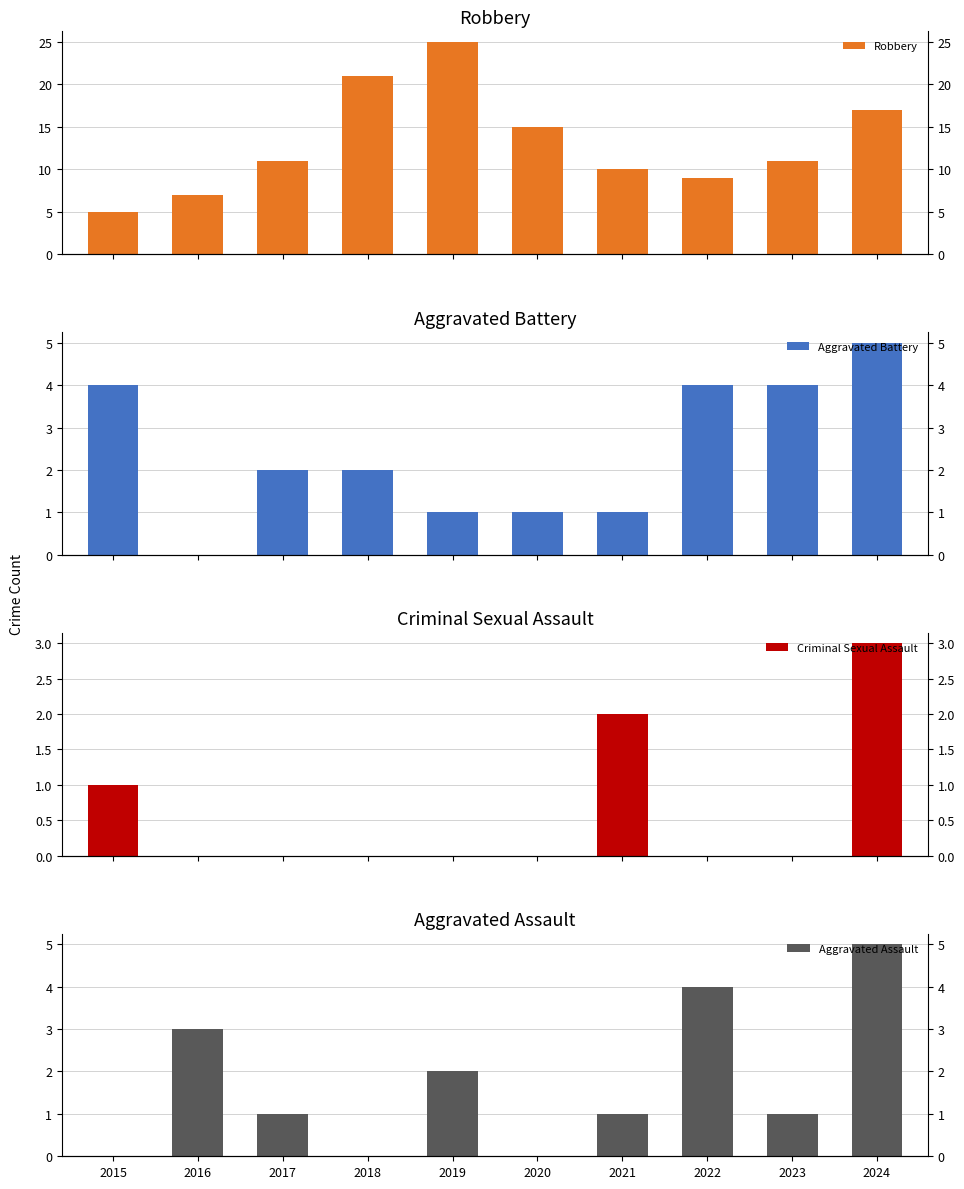

How many values in the Criminal Sexual Assault series exceed 0?

3